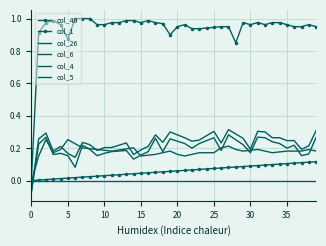

How many values in the col_6 series are below 0?

1